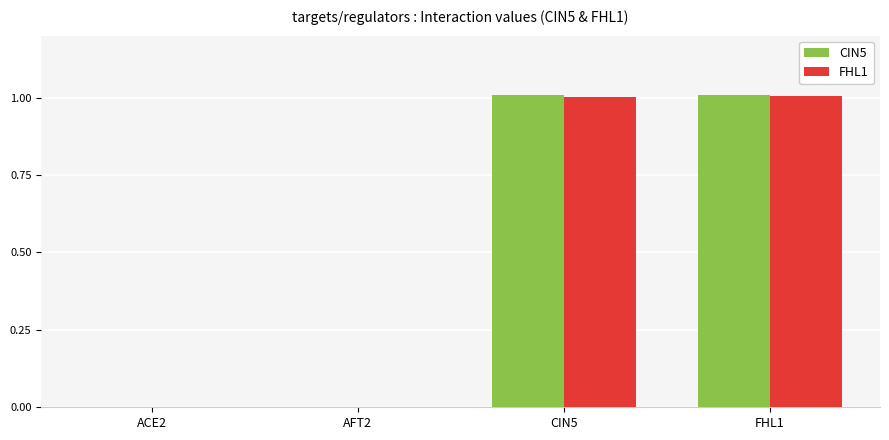

What are all the series names shown in the legend?

CIN5, FHL1